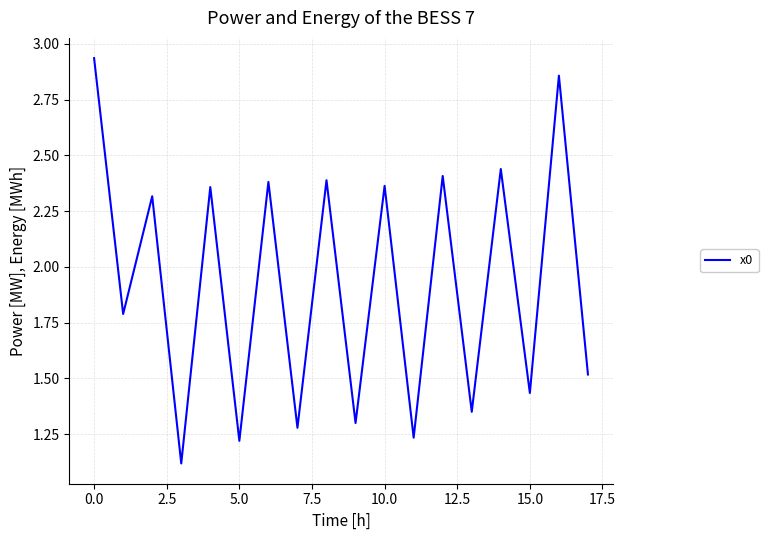

What is the difference between the maximum and minimum values?

1.8